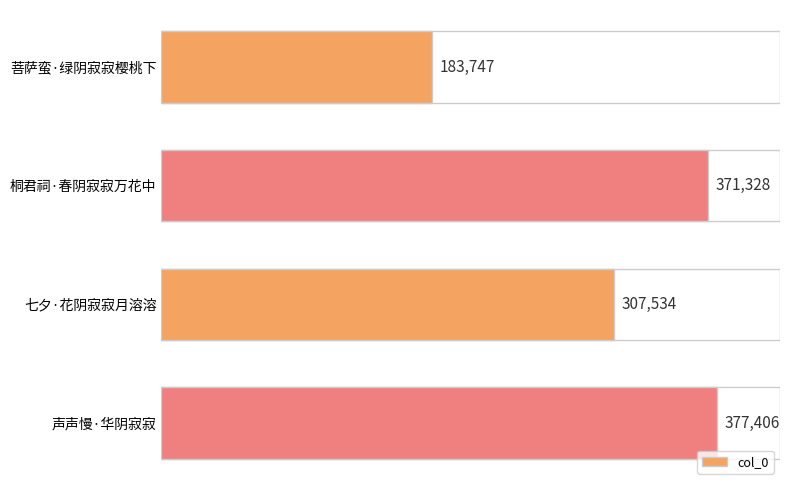

List the labels in order of value, smallest first.

菩萨蛮·绿阴寂寂樱桃下, 七夕·花阴寂寂月溶溶, 桐君祠·春阴寂寂万花中, 声声慢·华阴寂寂